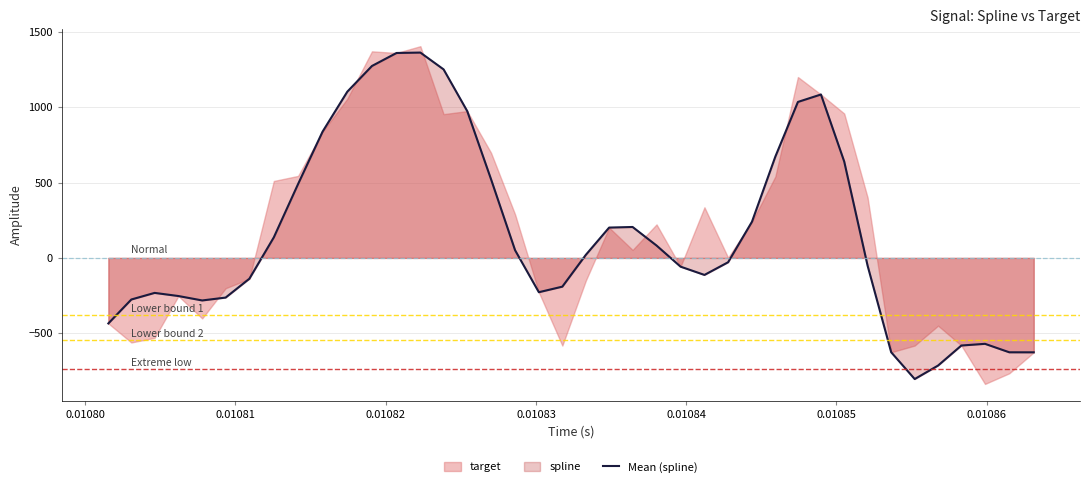

How many points are lower than both their immediate neighbors (excluding endpoints)?

4